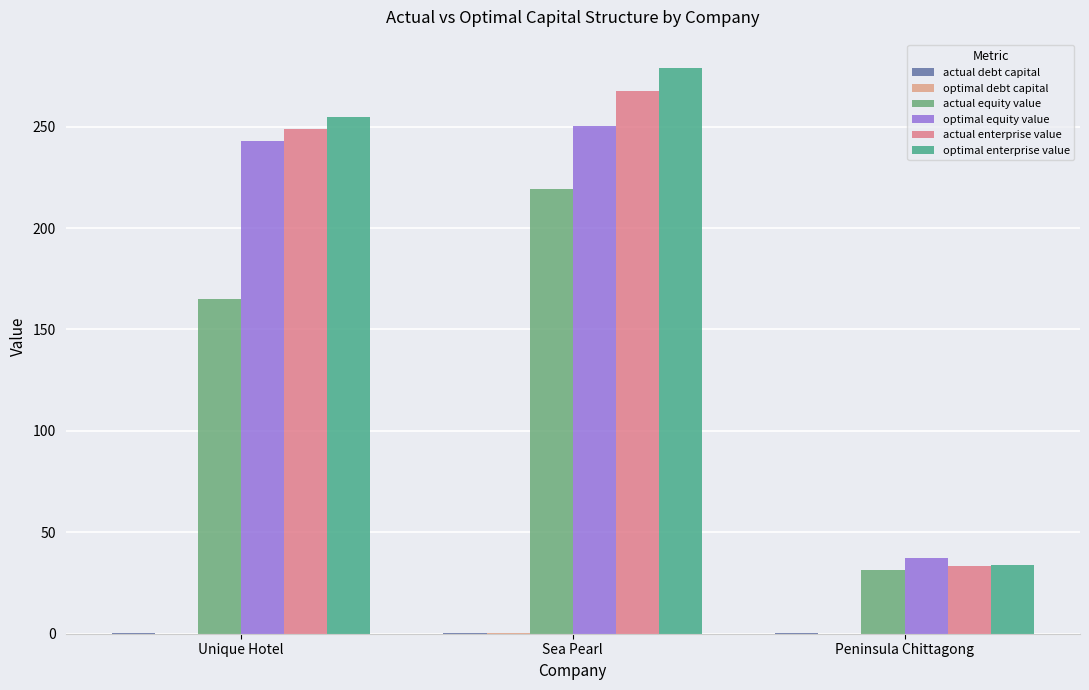

Which category has the highest value across all series?

Sea Pearl